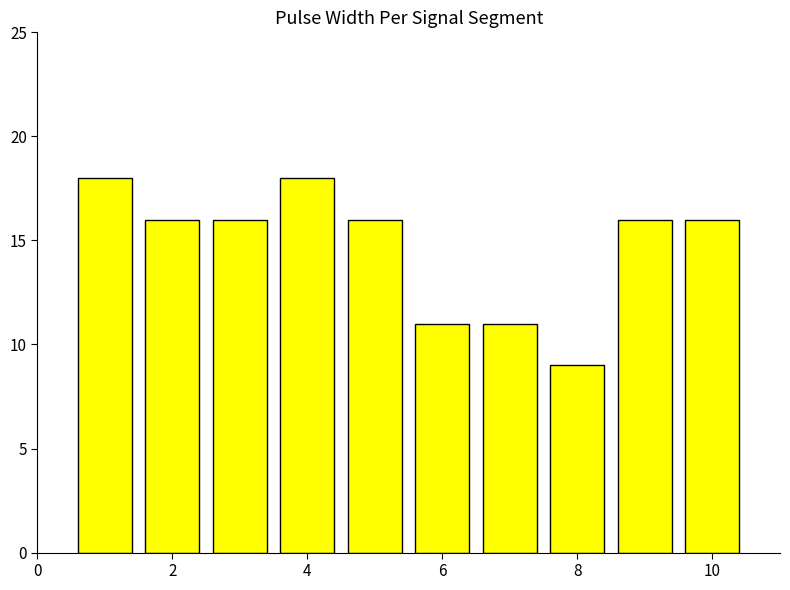

What is the average value?

15